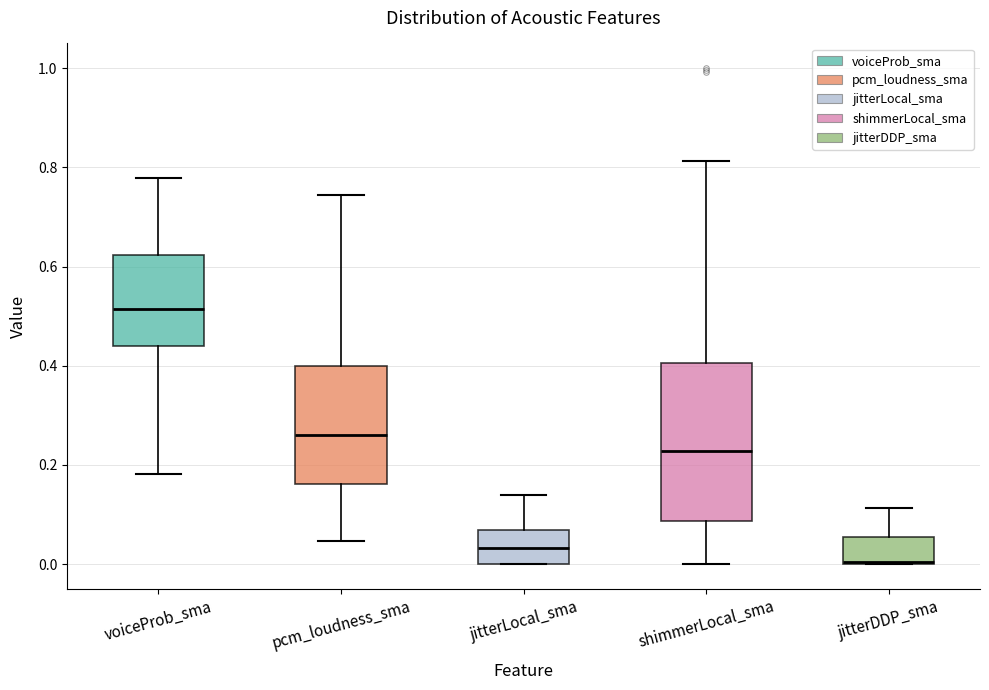

Comparing the boxes themselves (not the whiskers), which one is the tallest?

shimmerLocal_sma